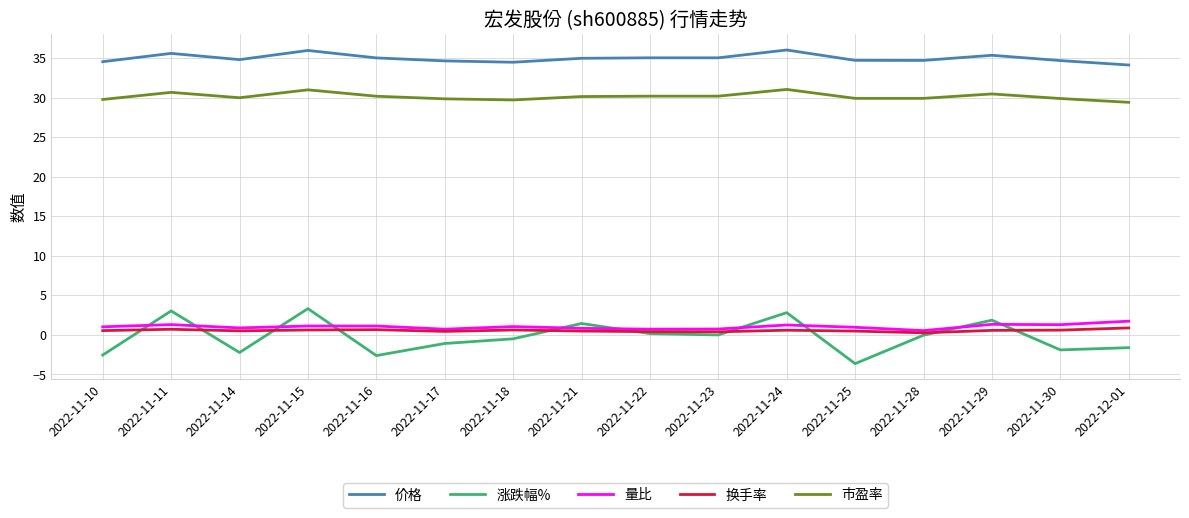

What is the difference between the 换手率 values at 2022-11-24 and 2022-11-28?

0.3